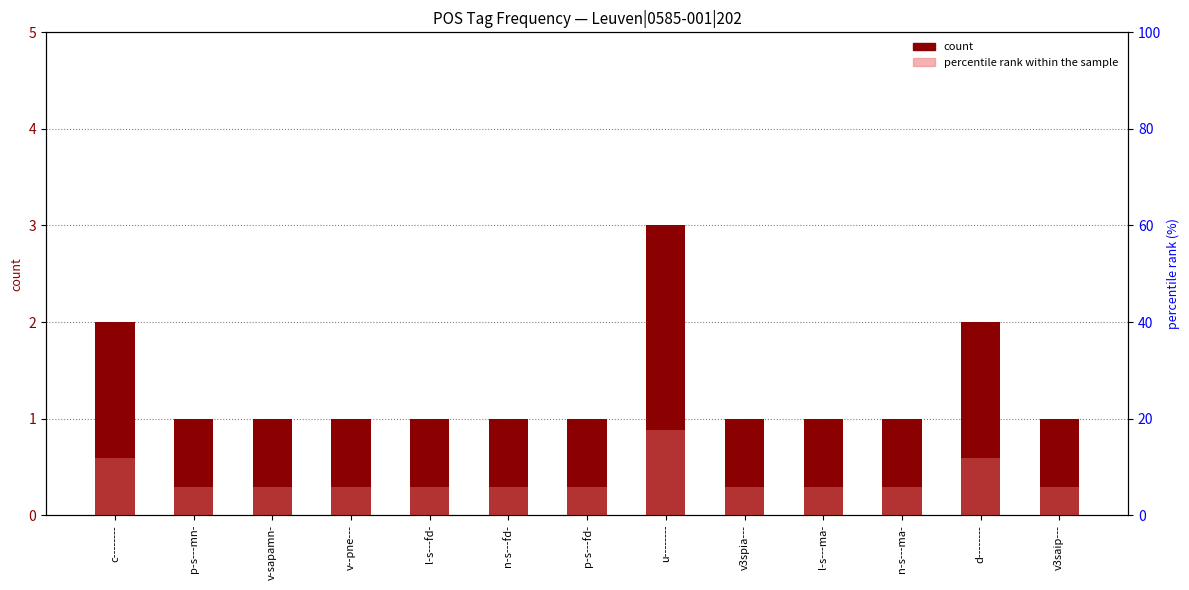

Reading left to right, transcribe all the data shown in this chart.

count: c--------=2.0	p-s---mn-=1.0	v-sapamn-=1.0	v--pne---=1.0	l-s---fd-=1.0	n-s---fd-=1.0	p-s---fd-=1.0	u--------=3.0	v3spia---=1.0	l-s---ma-=1.0	n-s---ma-=1.0	d--------=2.0	v3saip---=1.0
percentile rank within the sample: c--------=11.8	p-s---mn-=5.9	v-sapamn-=5.9	v--pne---=5.9	l-s---fd-=5.9	n-s---fd-=5.9	p-s---fd-=5.9	u--------=17.6	v3spia---=5.9	l-s---ma-=5.9	n-s---ma-=5.9	d--------=11.8	v3saip---=5.9